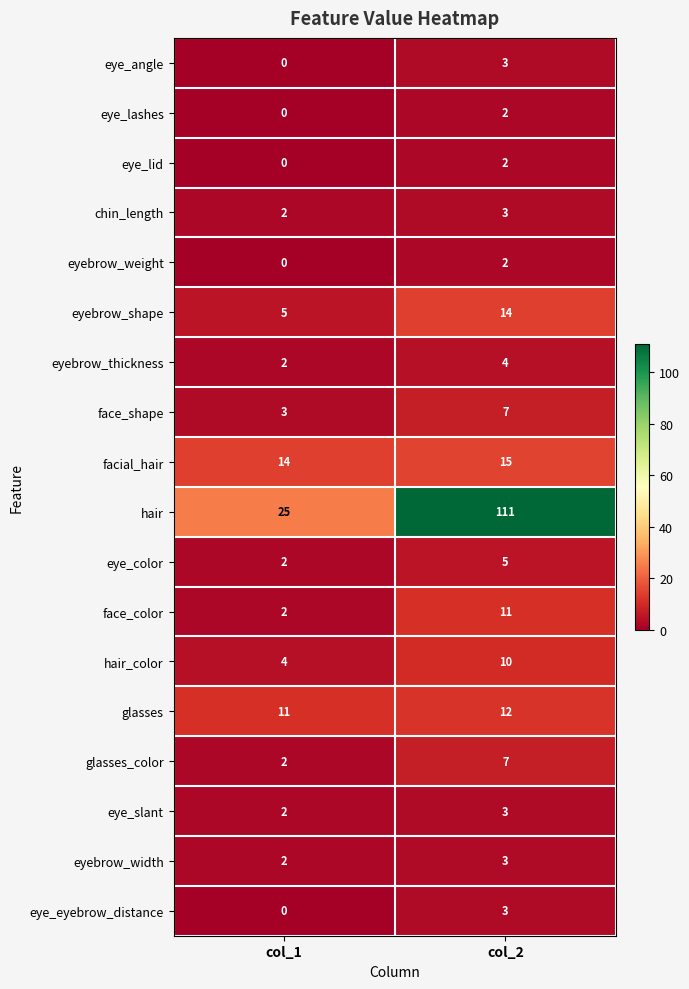

What is the sum of the hair_color values at col_1 and col_2?

14